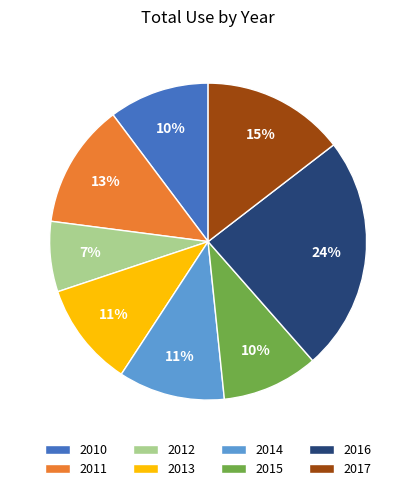

To the nearest percent, what is the difference between the largest and smallest slice percentages?

17%